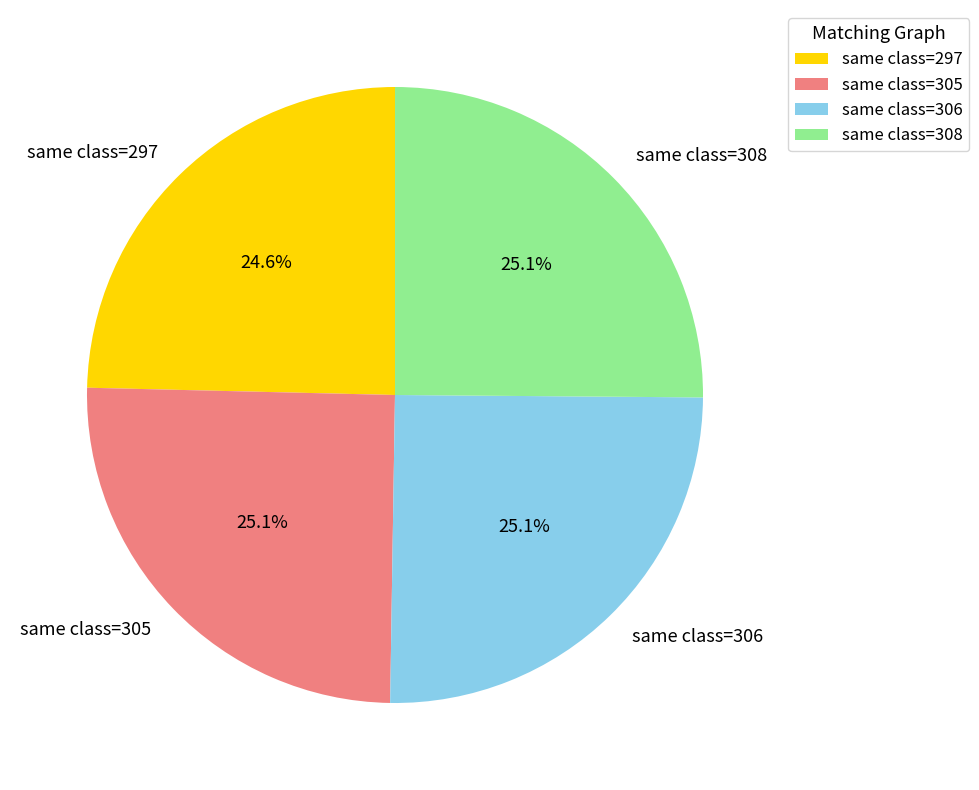

How many slices are in this pie chart?

4